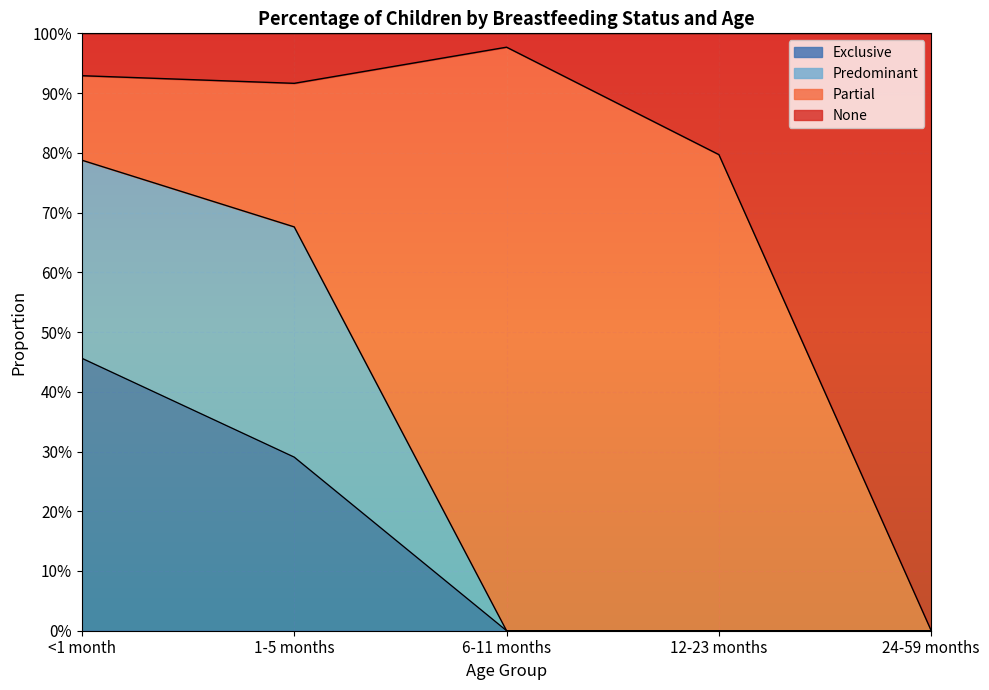

What are all the series names shown in the legend?

Exclusive, Predominant, Partial, None